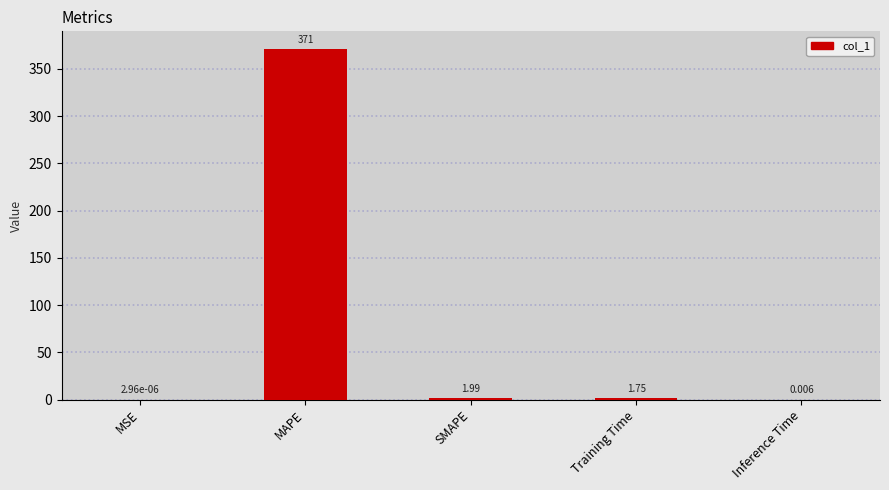

At which category does the chart reach its peak across all series?

MAPE